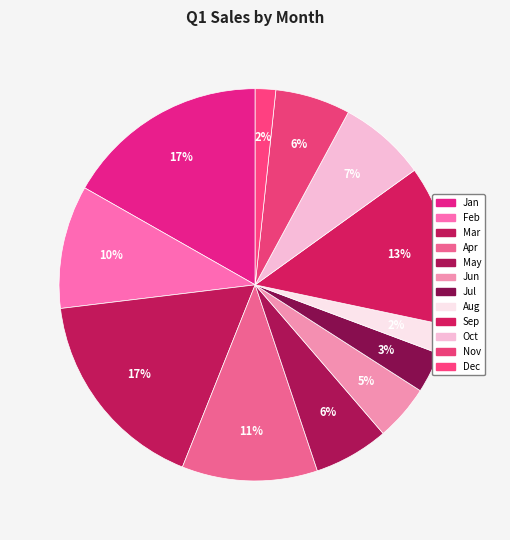

What percentage is the Nov slice, to the nearest percent?

6%